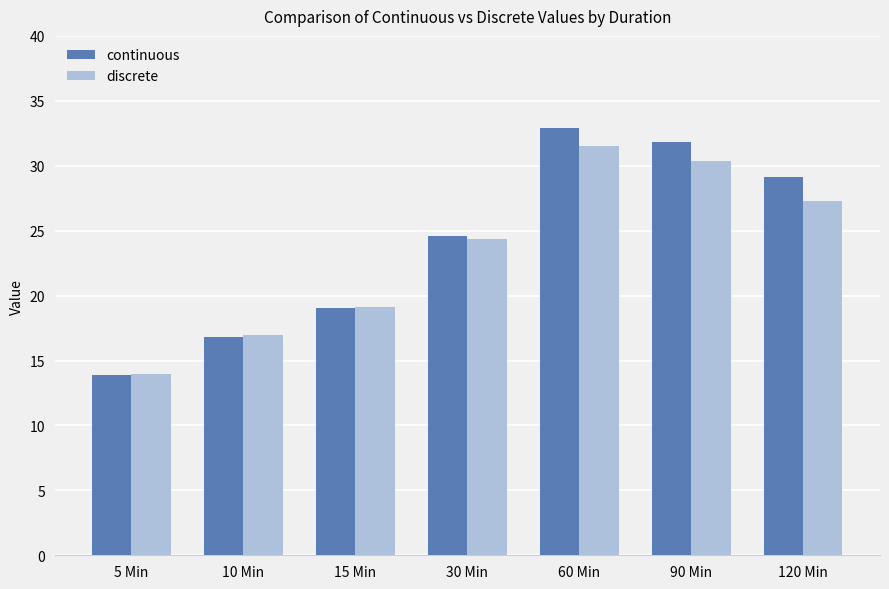

Which series changed the most between 60 Min and 90 Min?

discrete